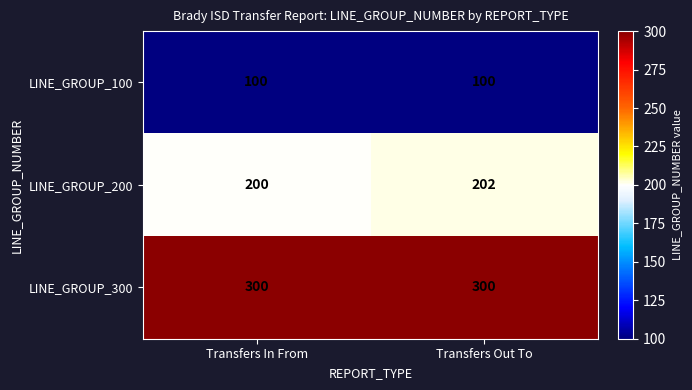

Which series has the largest total across all categories?

LINE_GROUP_300